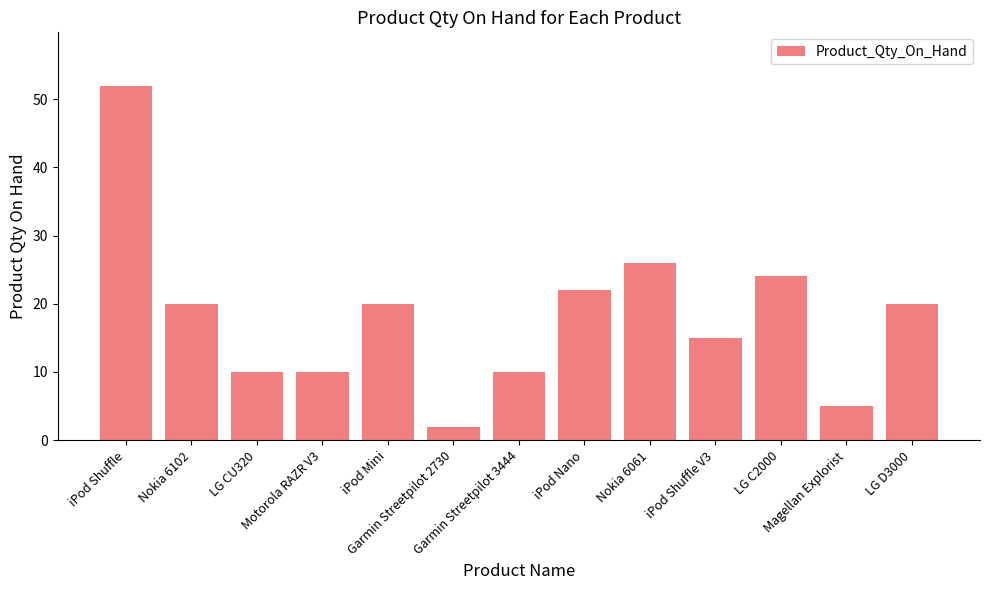

What is the greatest value displayed?

52